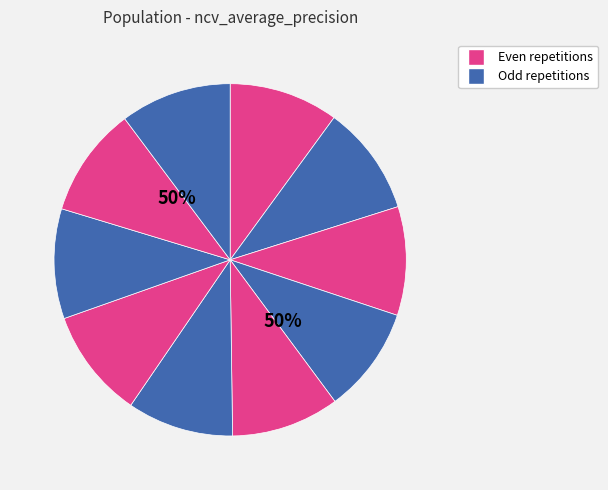

Does any single category account for the majority?

No